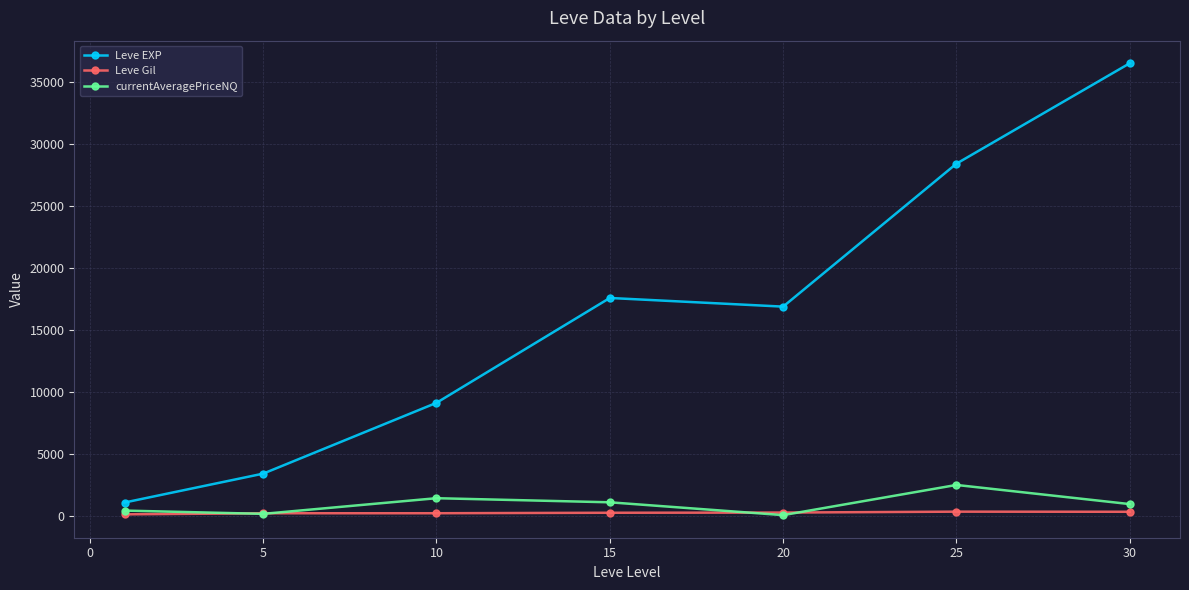

What is the difference between the second highest and second lowest values in the currentAveragePriceNQ series?

1262.6